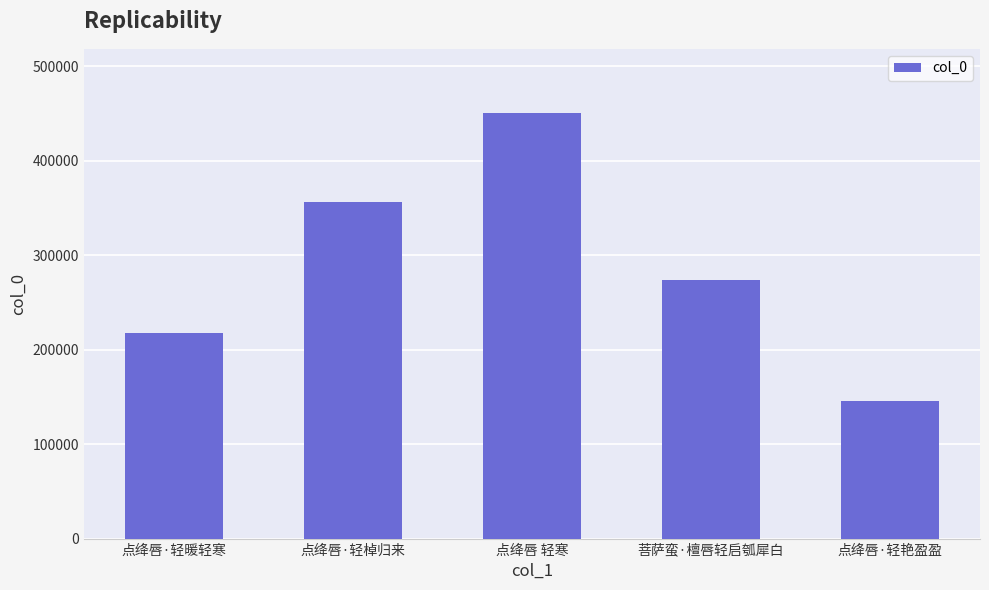

At which category does the chart reach its peak across all series?

点绛唇 轻寒